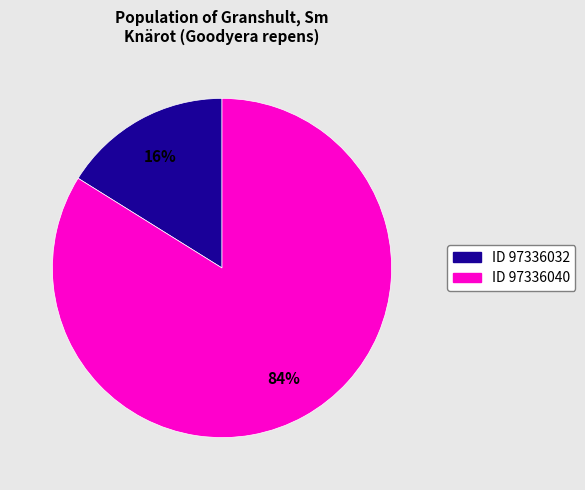

To the nearest percent, what is the difference between the largest and smallest slice percentages?

68%